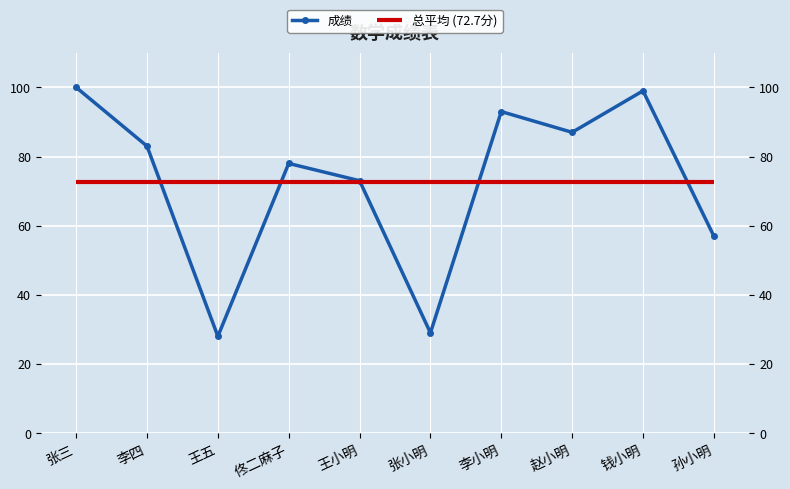

List the labels in order of value, smallest first.

王五, 张小明, 孙小明, 王小明, 佟二麻子, 李四, 赵小明, 李小明, 钱小明, 张三